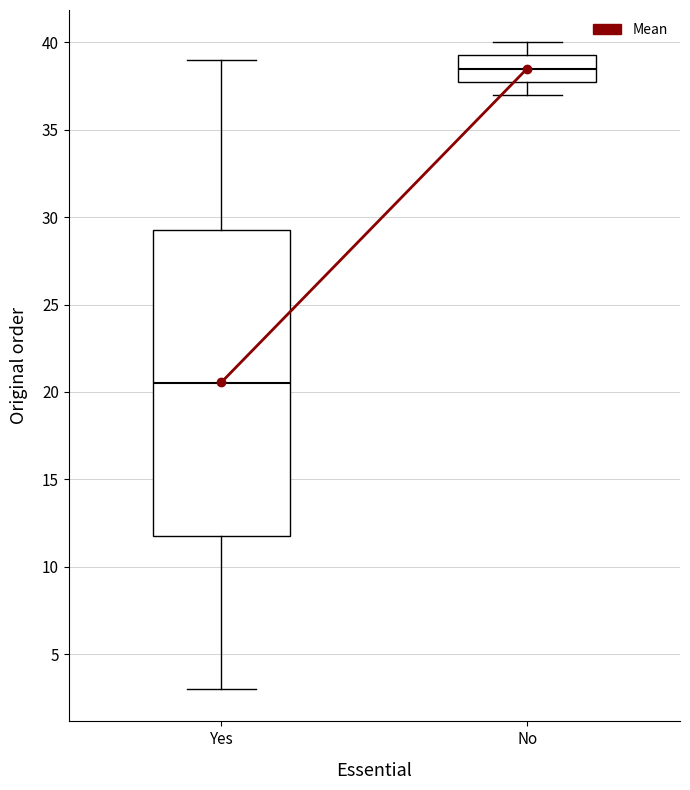

Reading left to right, transcribe this box plot: for each box, give where its median line is, the range the box spans, and where its two whiskers end, as read against the y-axis. The values are not printed on the chart, so give them approximately, as read against the axis.

Yes: median 20.5, box 12.0 to 29.5, whiskers 3.0 to 39.0
No: median 38.5, box 38.0 to 39.5, whiskers 37.0 to 40.0